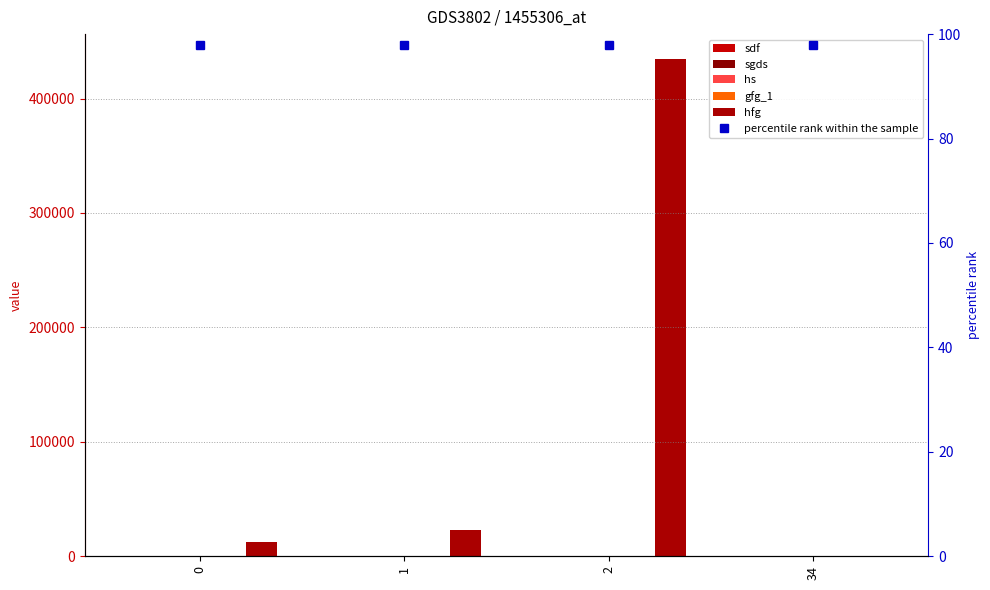

What value does the hfg series have at 34?

34